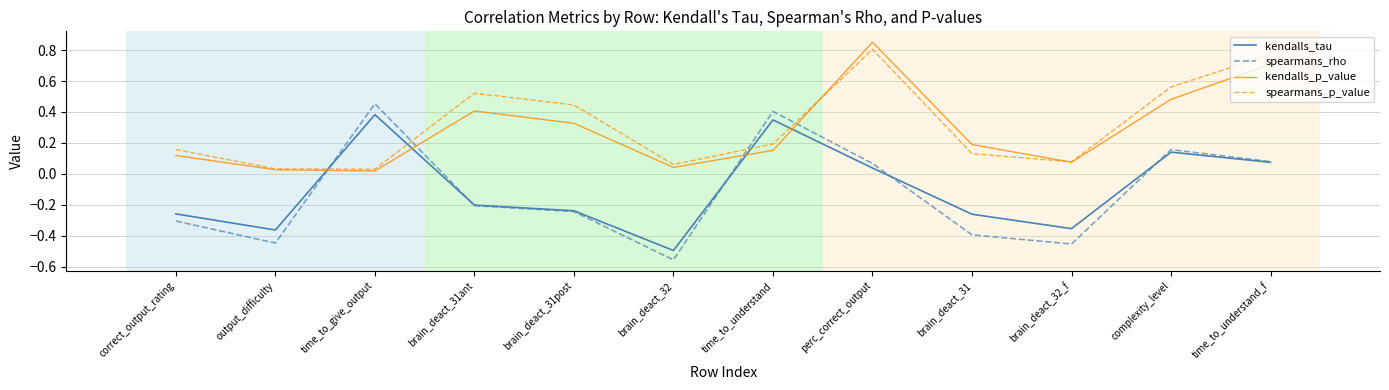

At which label does spearmans_p_value reach its peak?

perc_correct_output